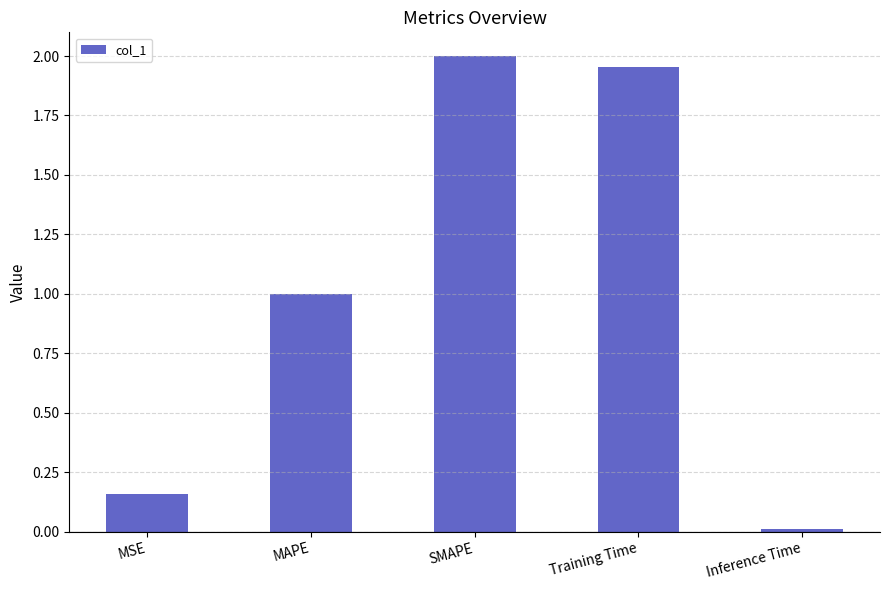

Is it true that the value at SMAPE is 2.7?

False